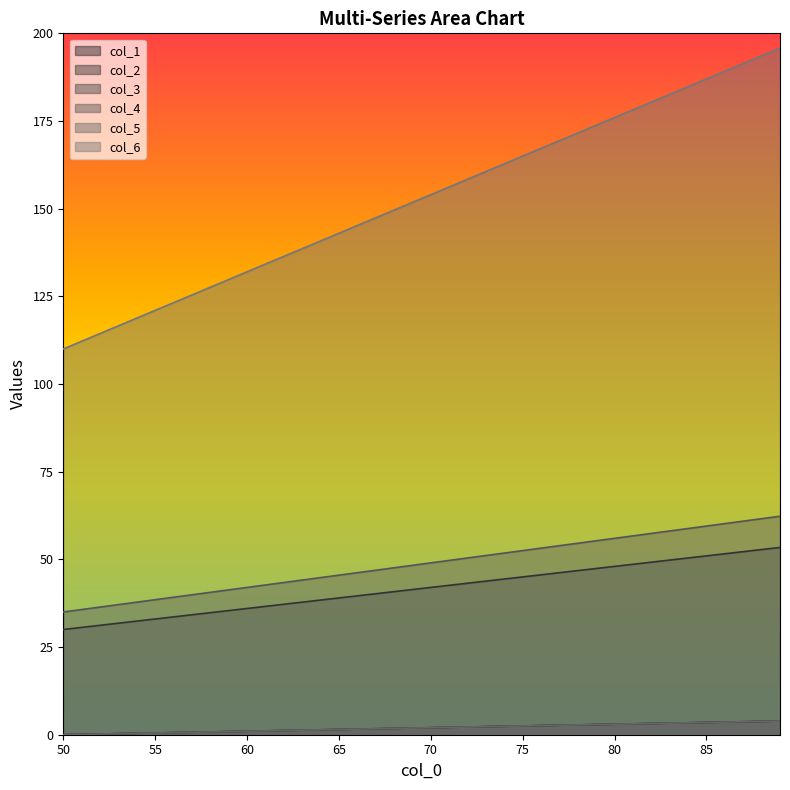

At which label does col_5 reach its minimum?

50